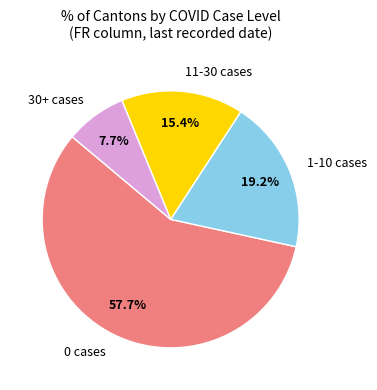

What portion of the pie excludes 11-30 cases?

84.6%